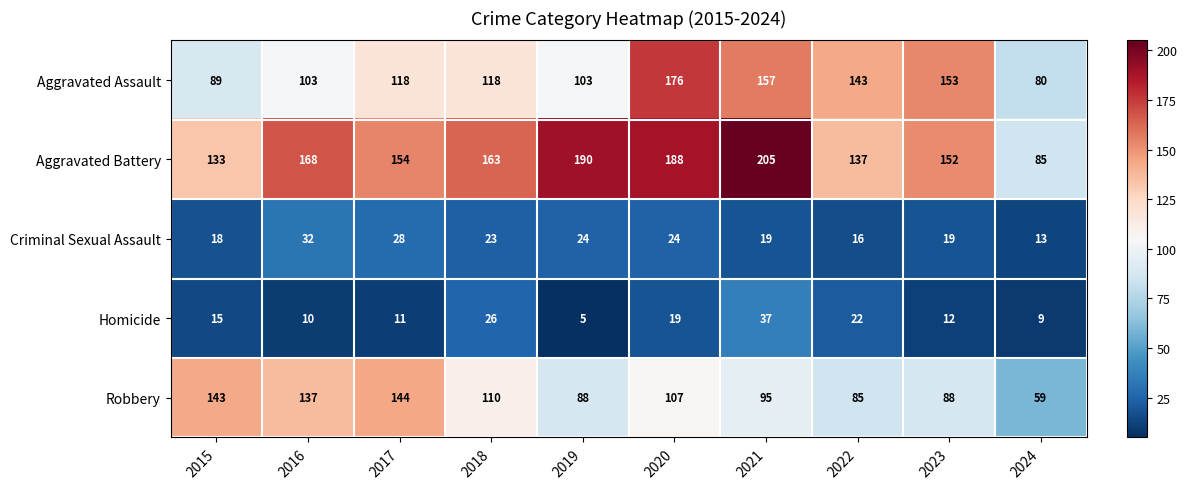

What is the maximum value for Homicide?

37